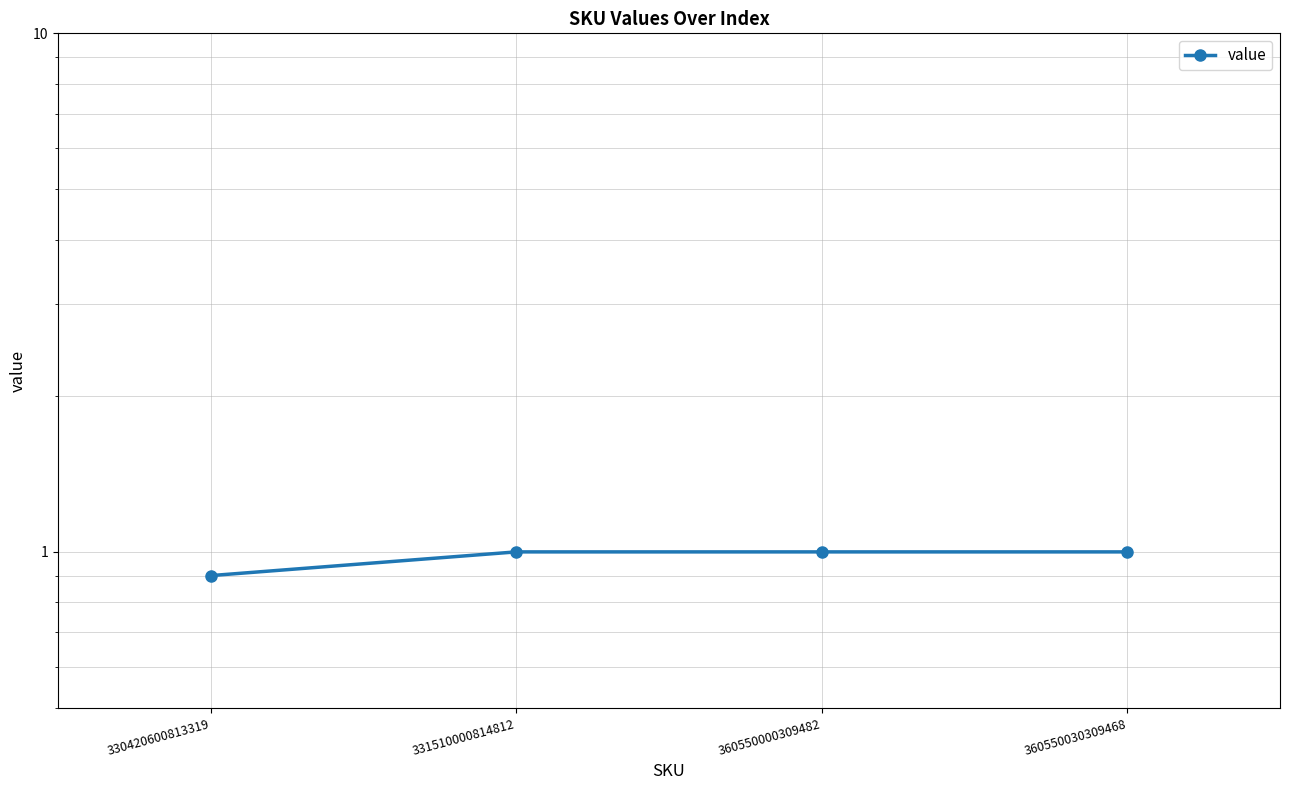

Between 330420600813319 and 360550030309468, which is larger?

360550030309468